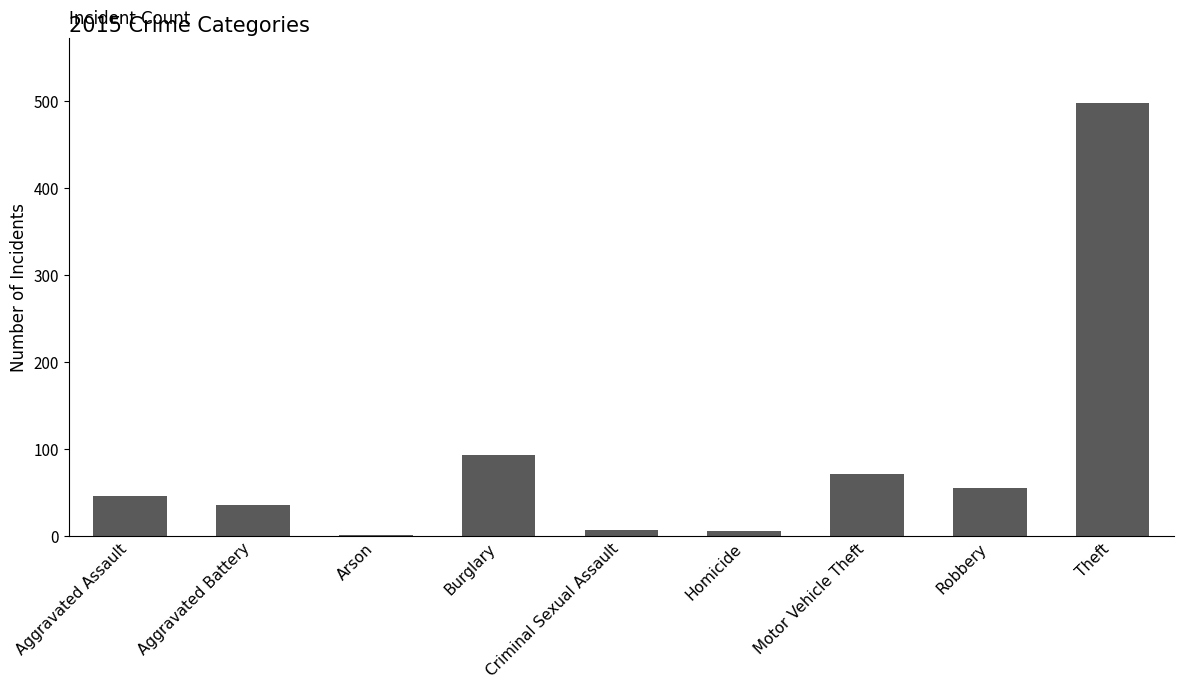

At which category does the chart reach its peak across all series?

Theft